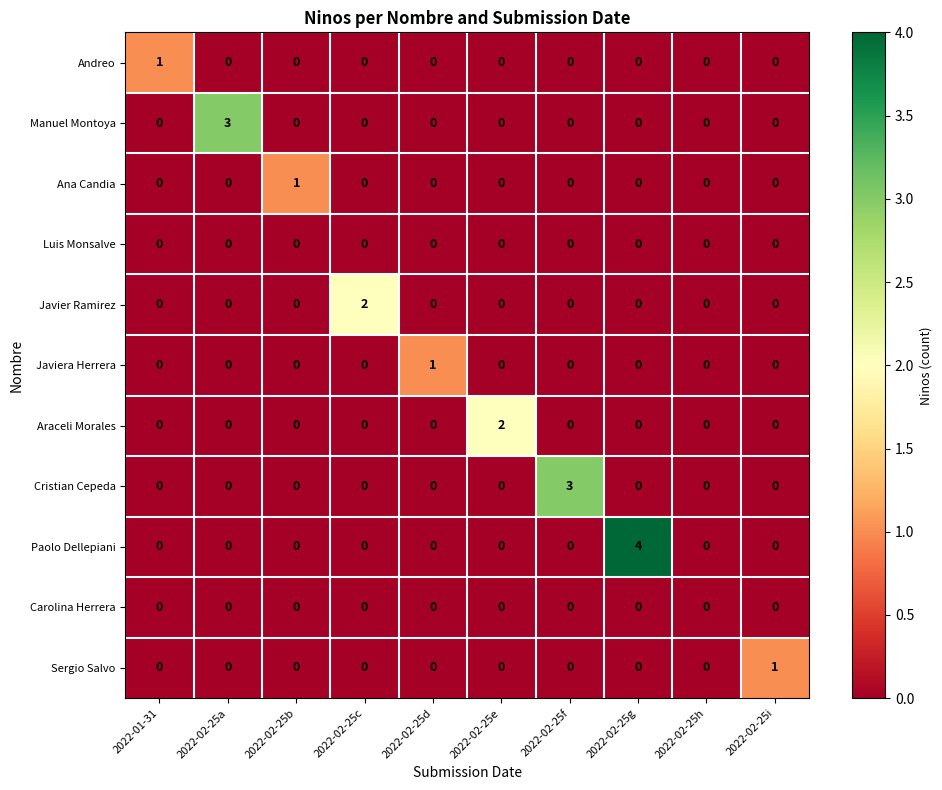

How many Paolo Dellepiani values are between 0 and 1?

9